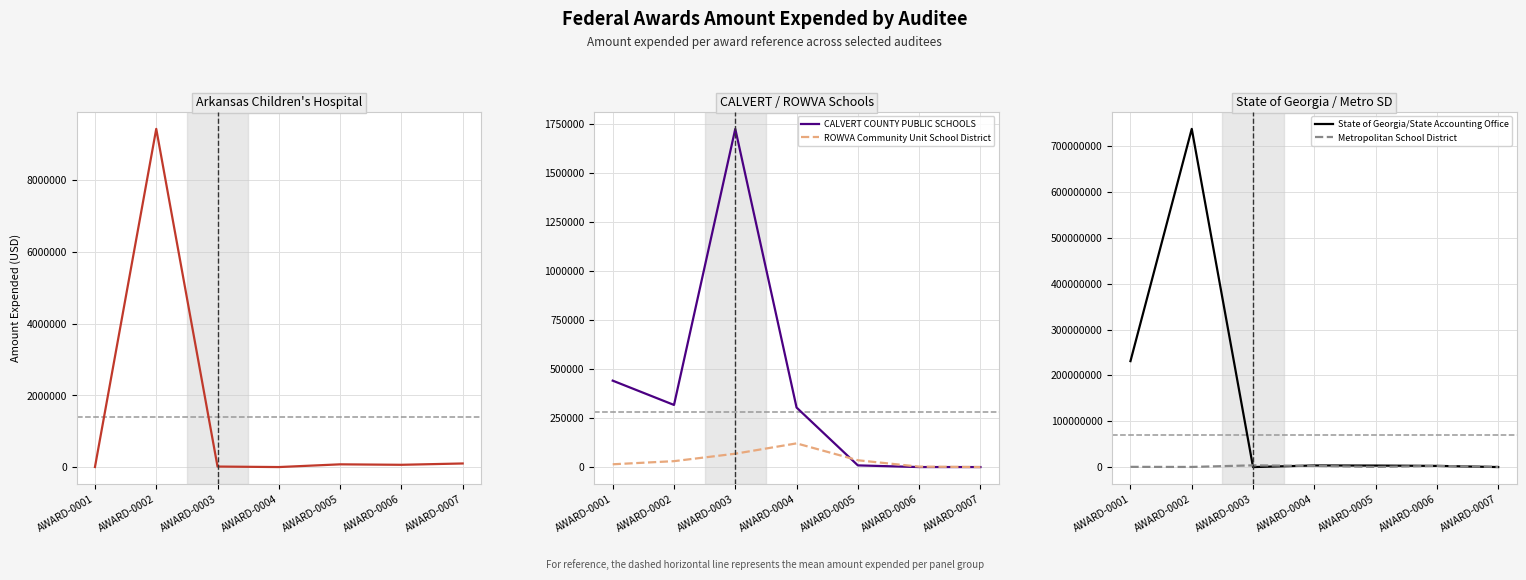

List the series in order of their peak value, lowest first.

ROWVA Community Unit School District, CALVERT COUNTY PUBLIC SCHOOLS, Metropolitan School District, Arkansas Children's Hospital, State of Georgia/State Accounting Office